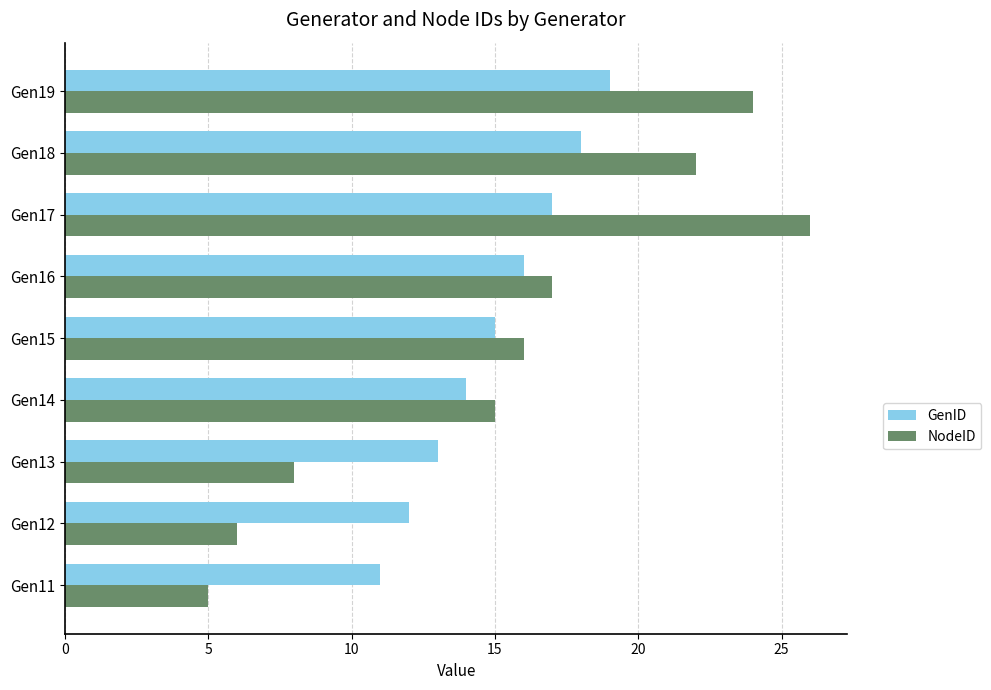

What is the difference between the maximum and minimum values in the GenID series?

8